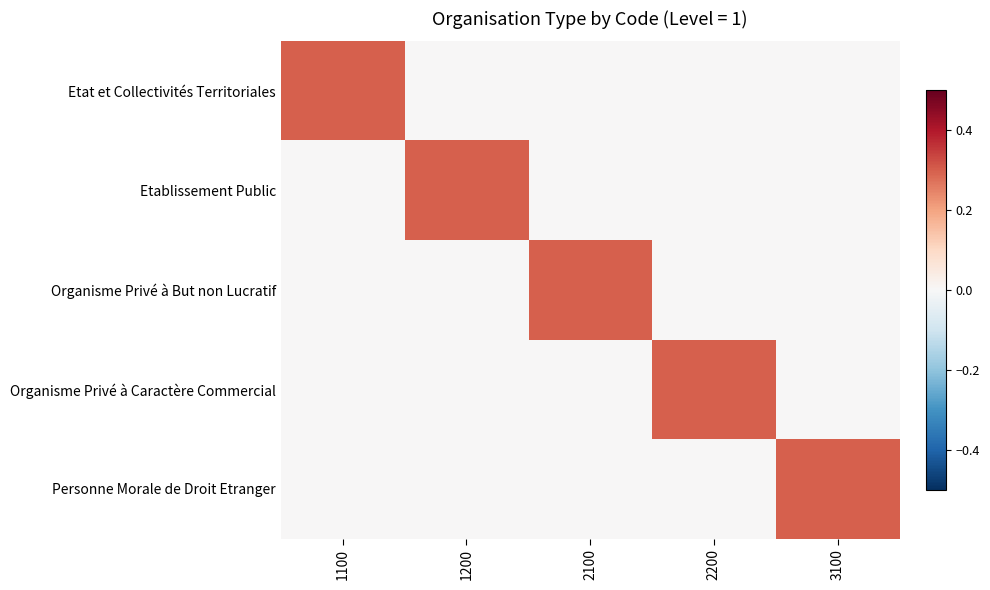

Count the number of data series in this chart.

5